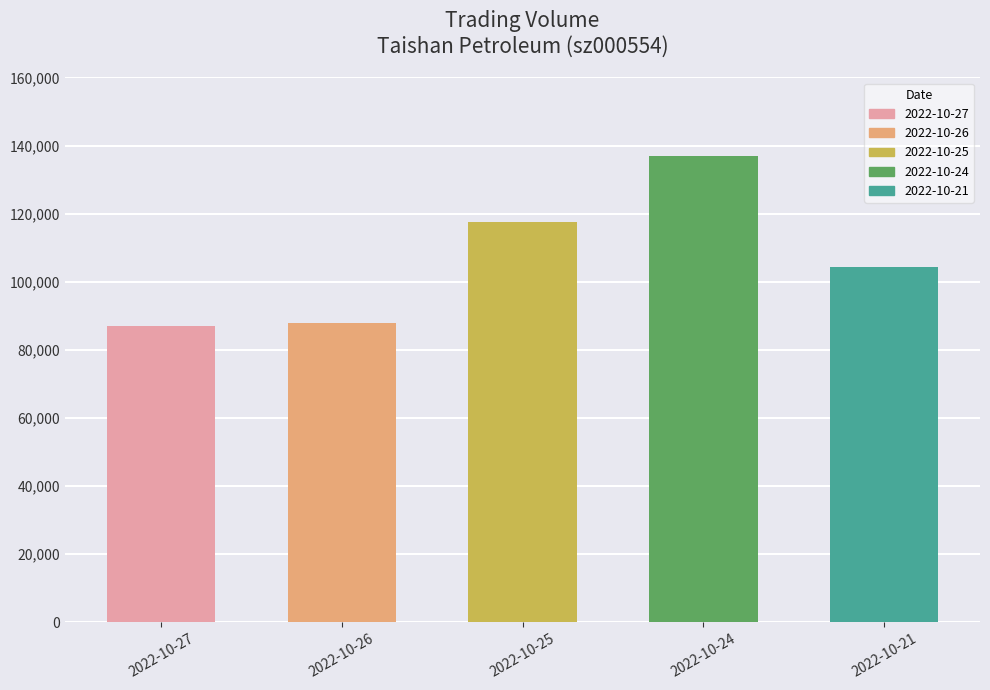

Are the bars grouped side by side (vs. stacked)?

No